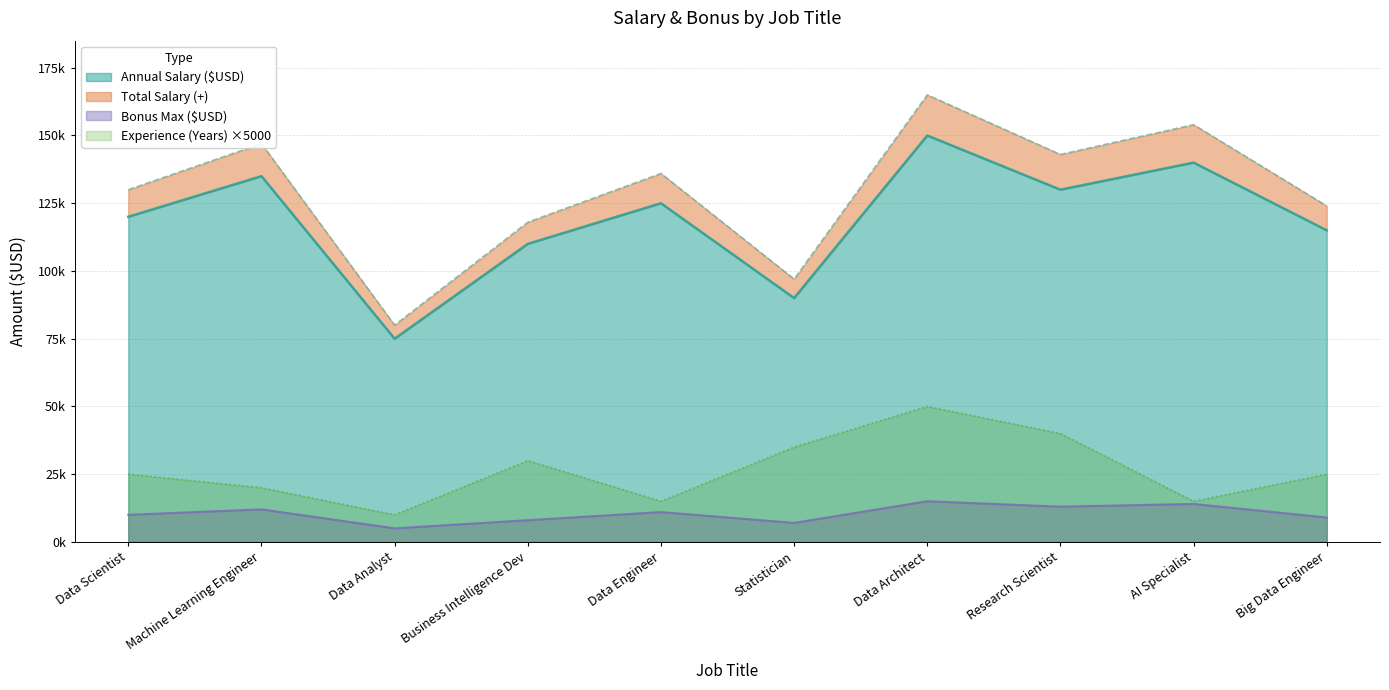

What is the sum of all Annual Salary ($USD) values?

1190000